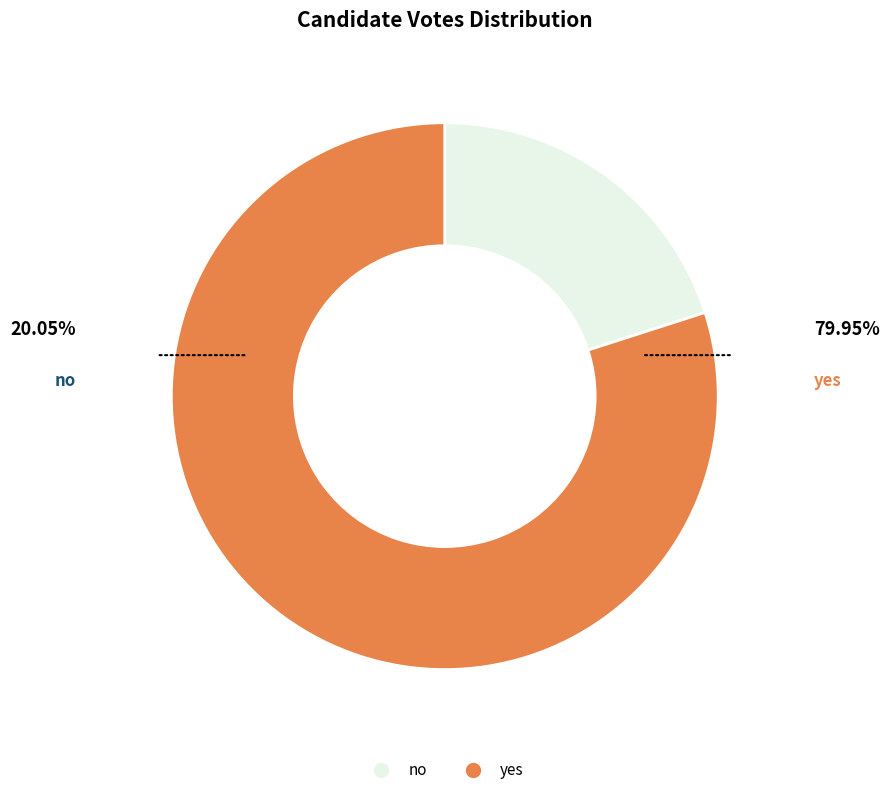

What is the largest slice in the pie chart?

yes